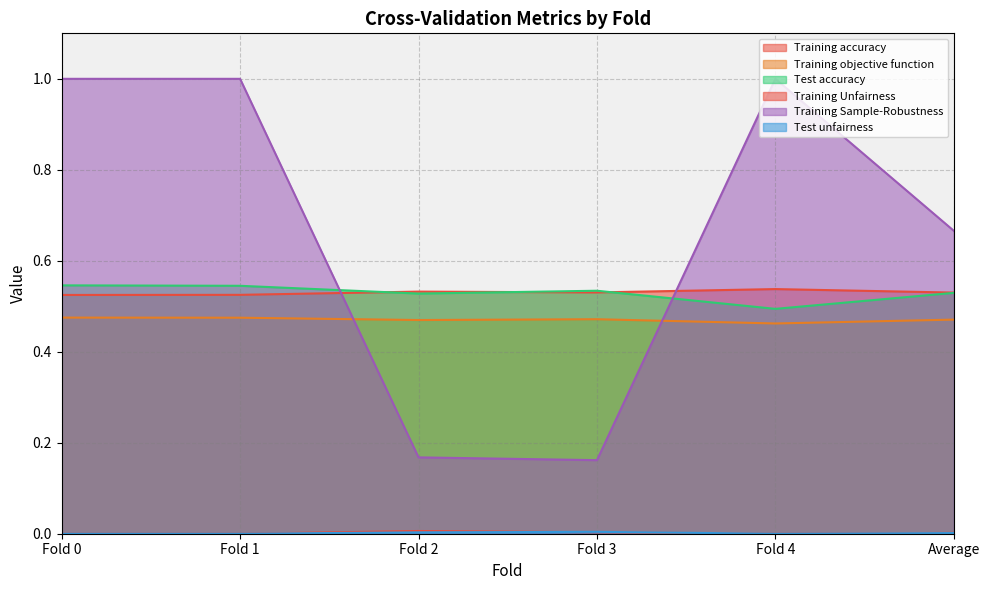

At which category does Training accuracy reach its first local peak?

Fold 2